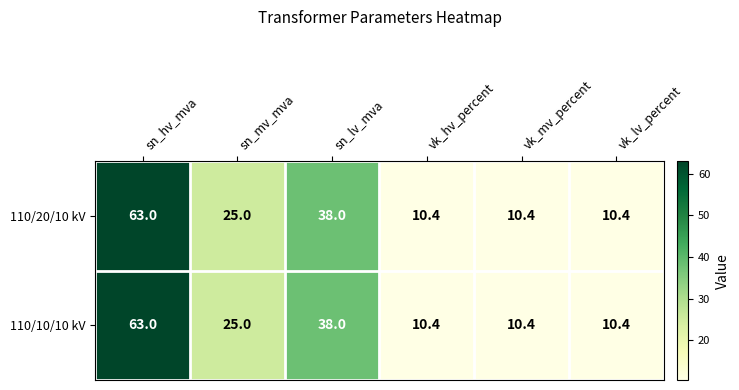

What value does the 110/10/10 kV series have at sn_lv_mva?

38.0